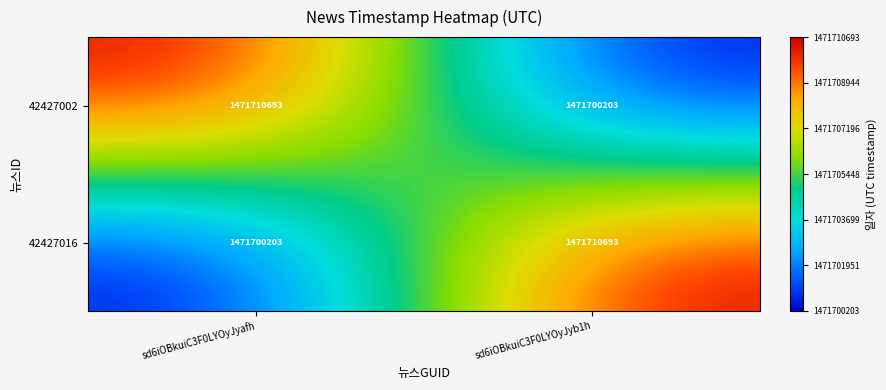

The value of 42427002 at sd6iOBkuiC3F0LYOyJyafh is 2462113815. True or false?

False